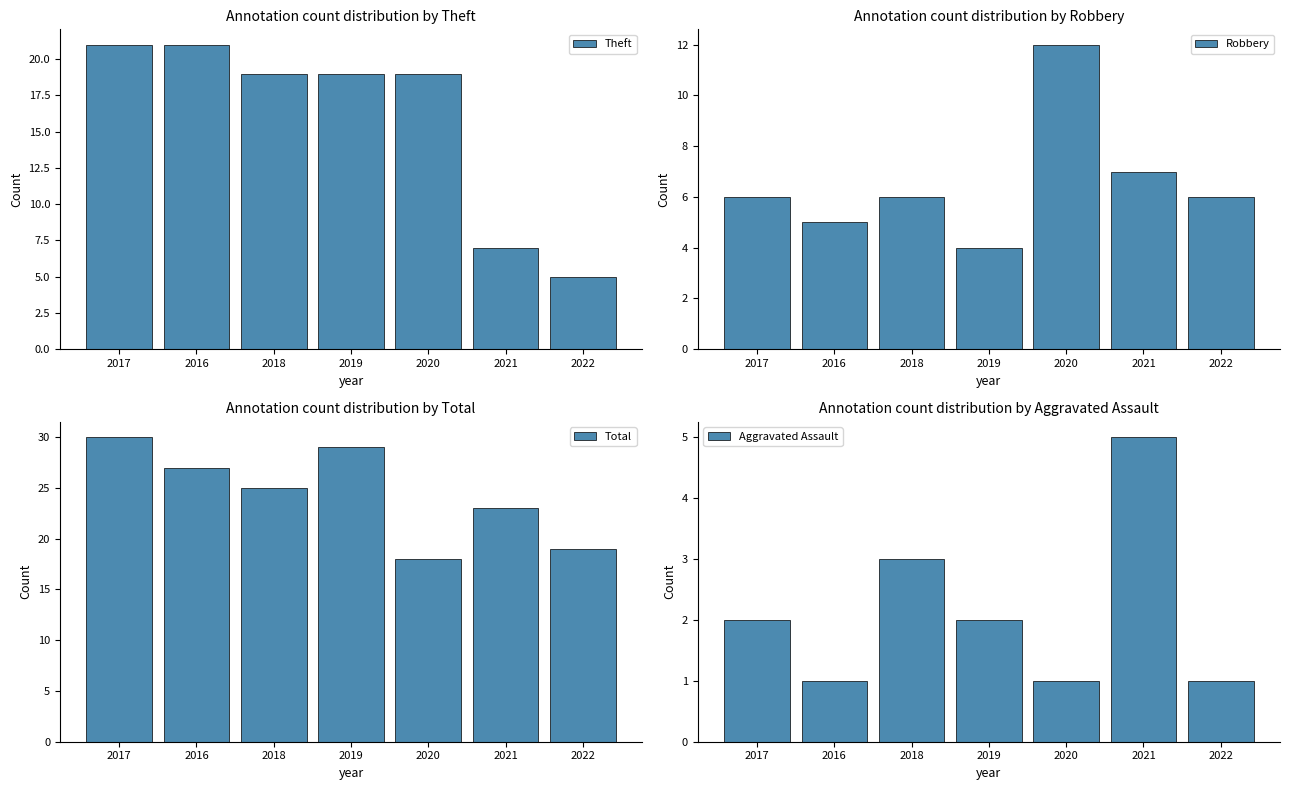

Where is Robbery nearest to the value 8?

2021